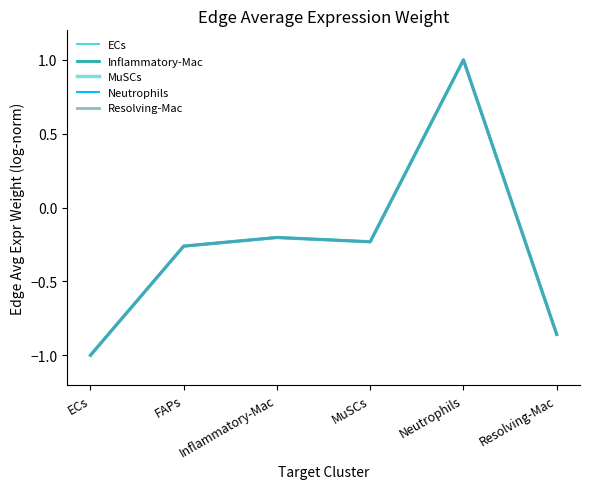

How many positive values does the Resolving-Mac series have?

1